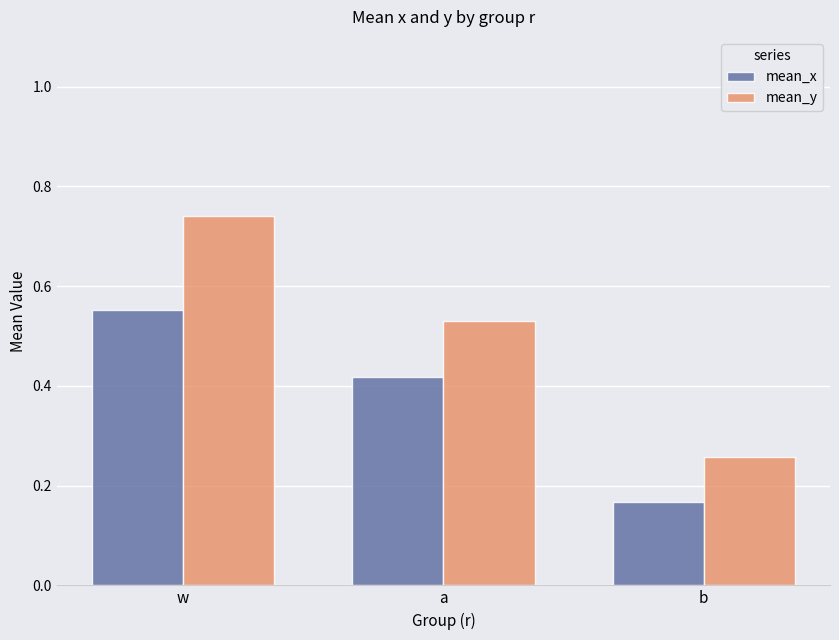

At which label is mean_y closest to 0?

b